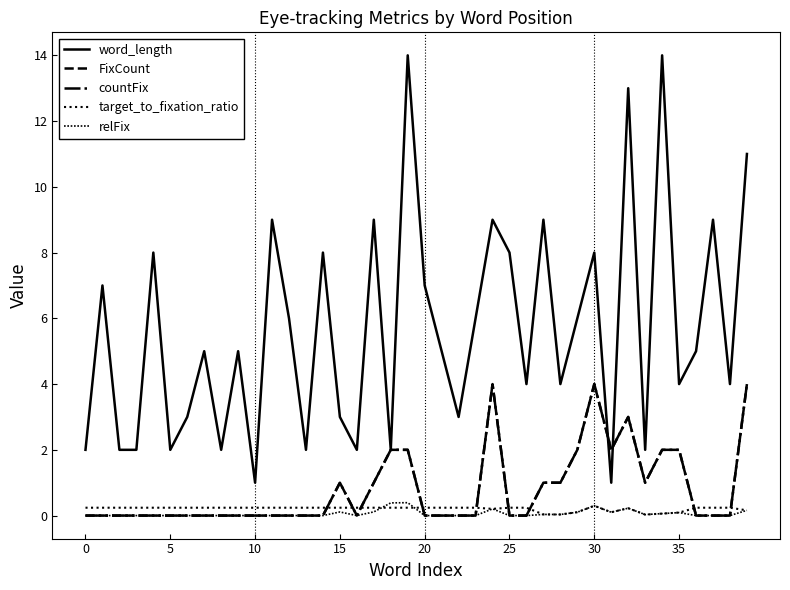

What is the average value of the target_to_fixation_ratio series?

0.2